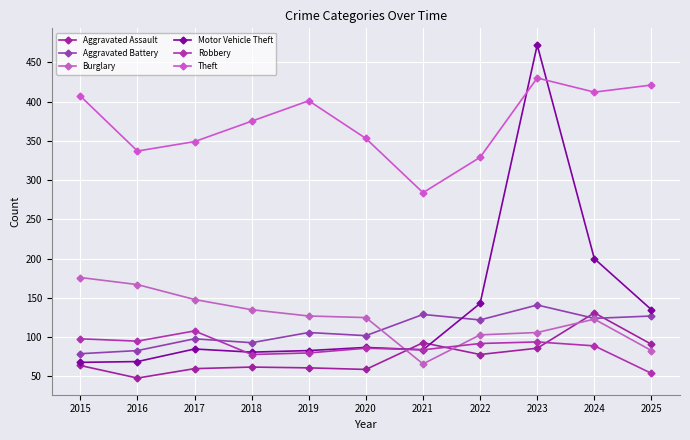

Reading left to right, list all the values displayed in this chart.

Aggravated Assault: 64	48	60	62	61	59	93	78	86	131	91
Aggravated Battery: 79	83	98	93	106	102	129	122	141	124	127
Burglary: 176	167	148	135	127	125	66	103	106	123	83
Motor Vehicle Theft: 68	69	85	81	83	87	84	143	472	200	135
Robbery: 98	95	108	78	80	86	84	92	94	89	54
Theft: 407	337	349	375	401	353	284	329	430	412	421